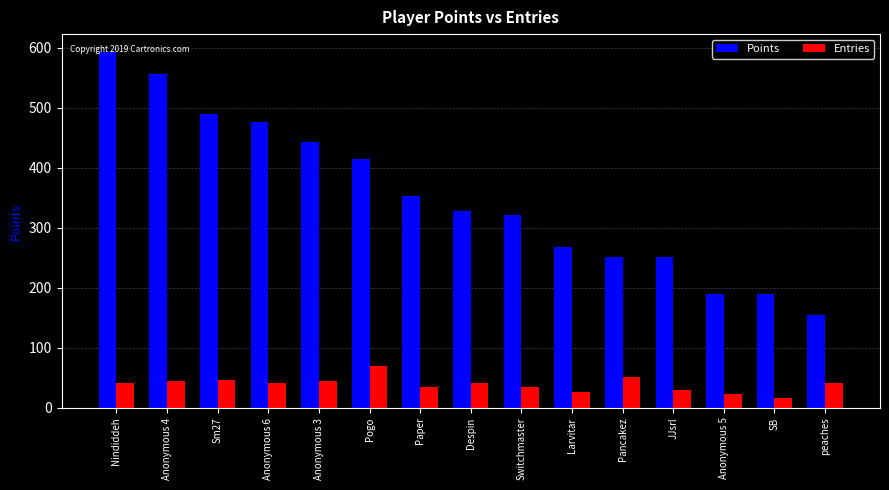

At which category is the sum across all series the highest?

Nindiddeh